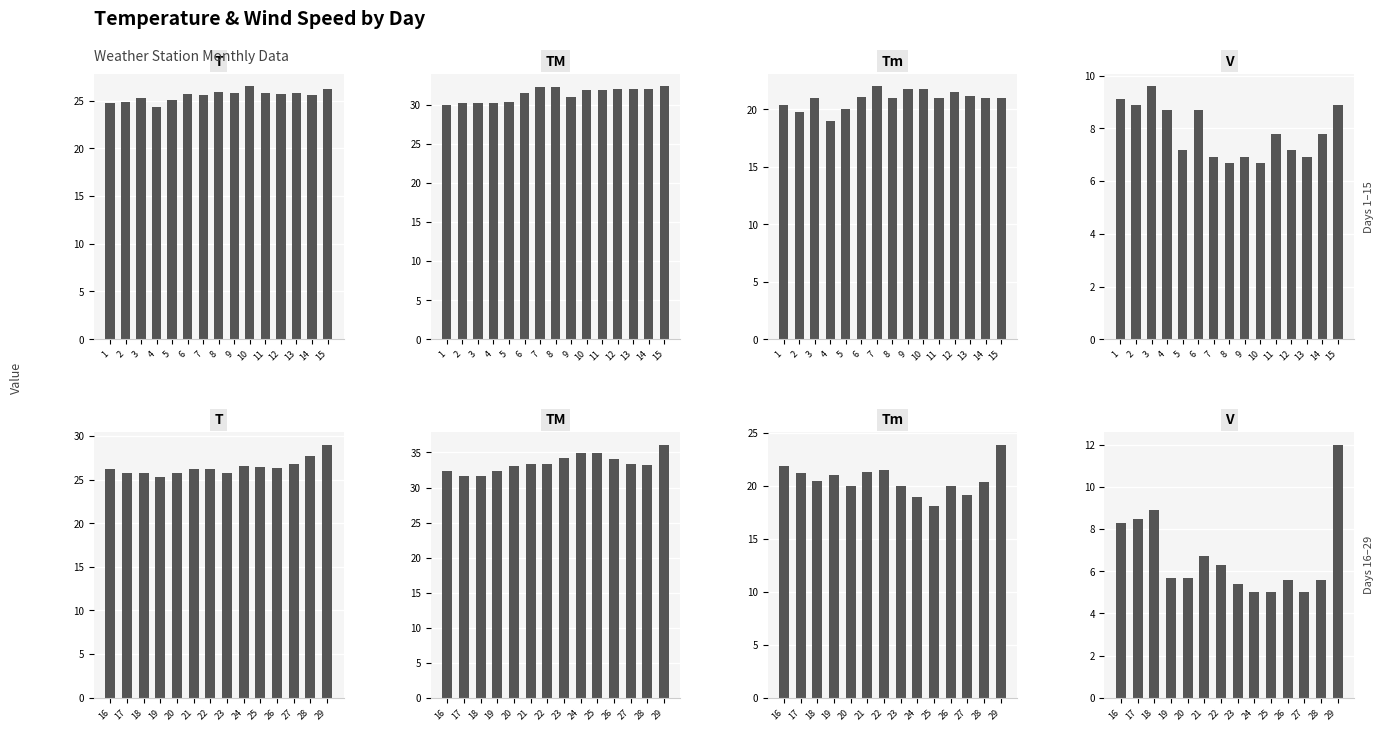

What is the value of the TM bar at the 5th from the left?

33.0